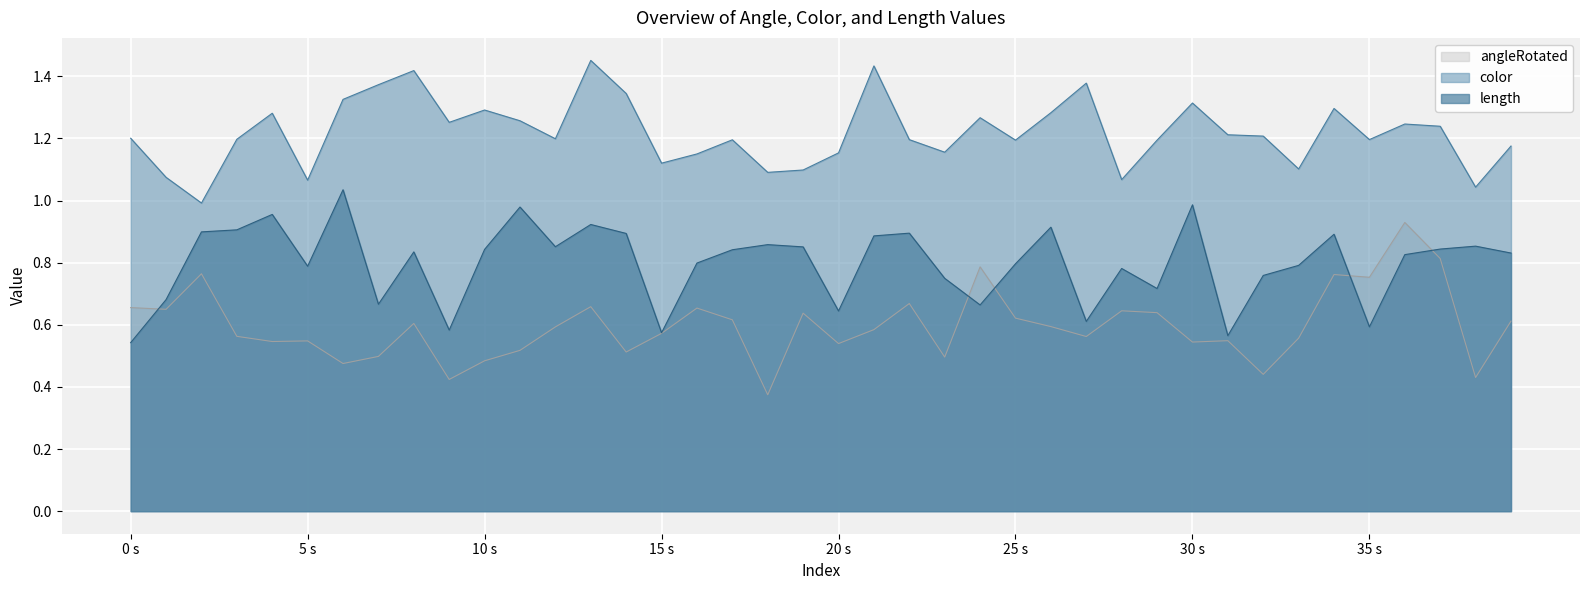

What is the value of the color point at the 31st from the left?

1.3